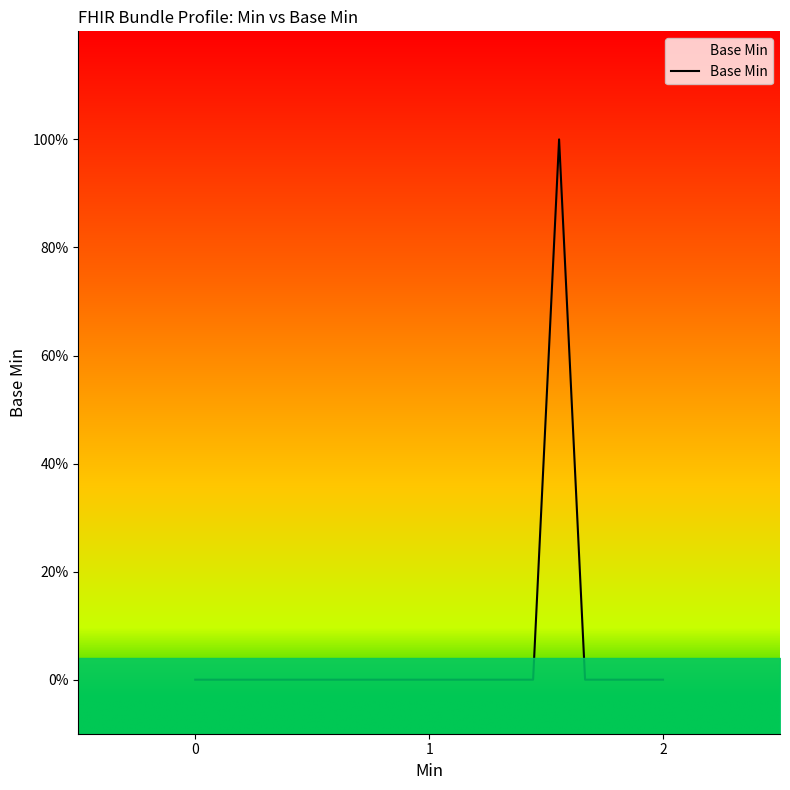

True or false: there are more than 2 points higher than both neighbors.

False